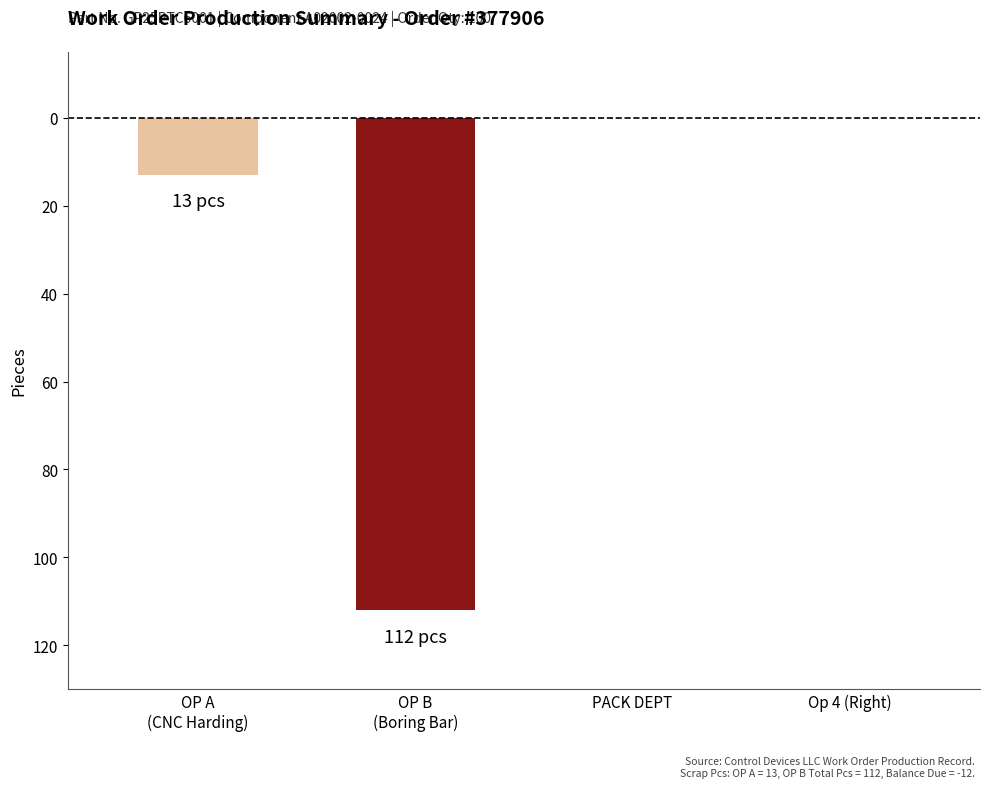

Count the number of data series in this chart.

1